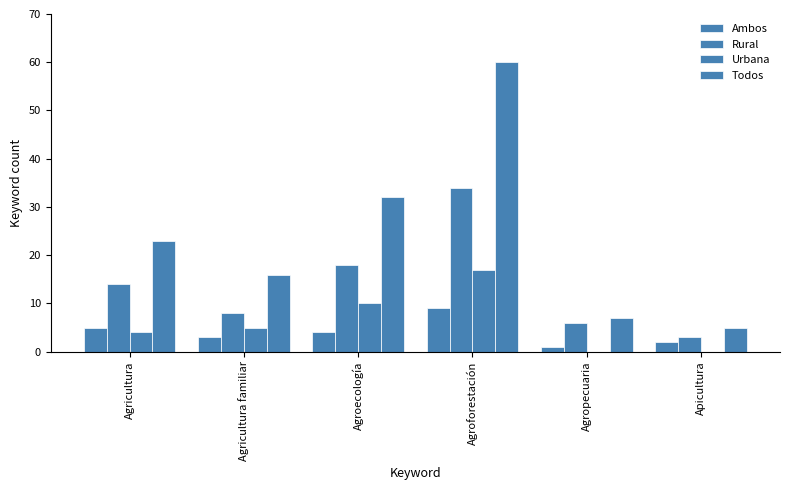

Is it true that Ambos equals 4 at Agroecología?

True